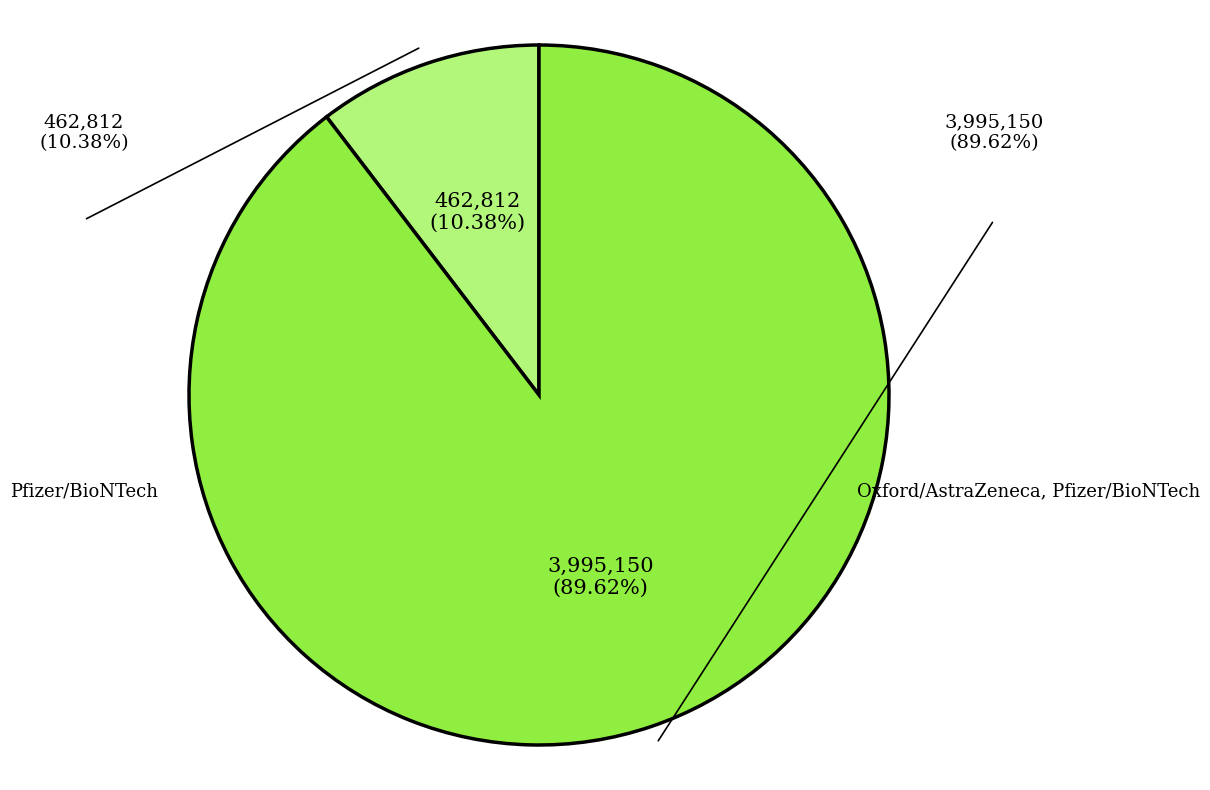

Combined, what portion of the pie is Pfizer/BioNTech and Oxford/AstraZeneca, Pfizer/BioNTech?

100.0%